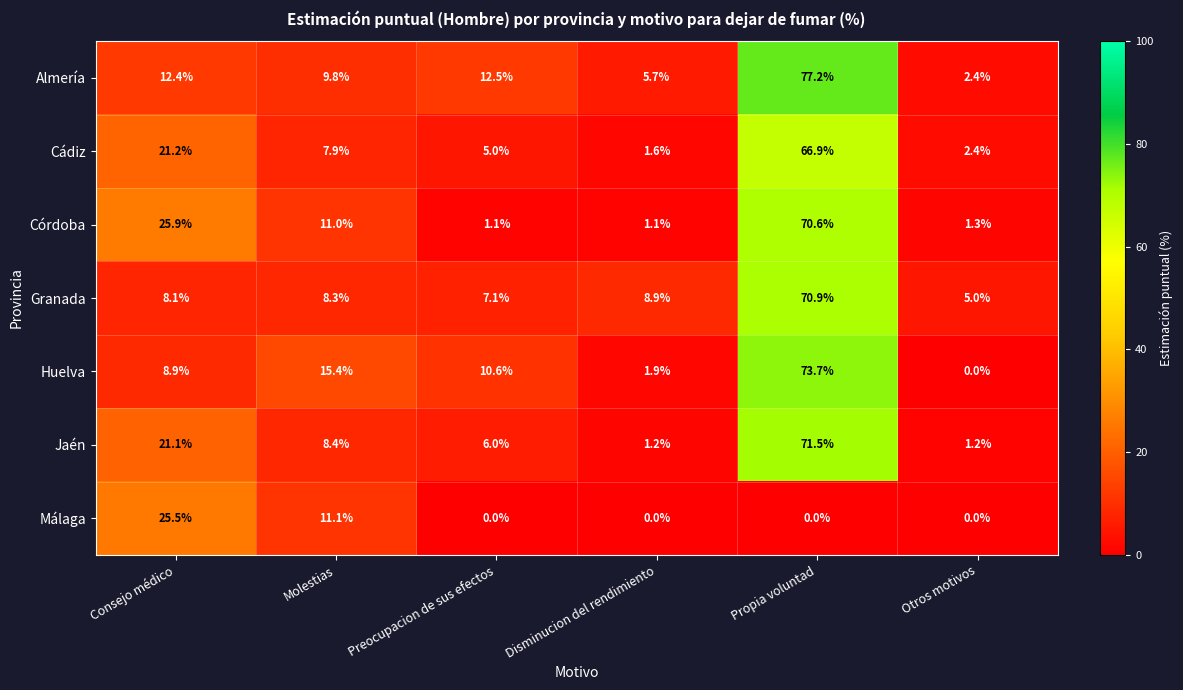

What is the approximate value of Almería at Disminucion del rendimiento?

5.7